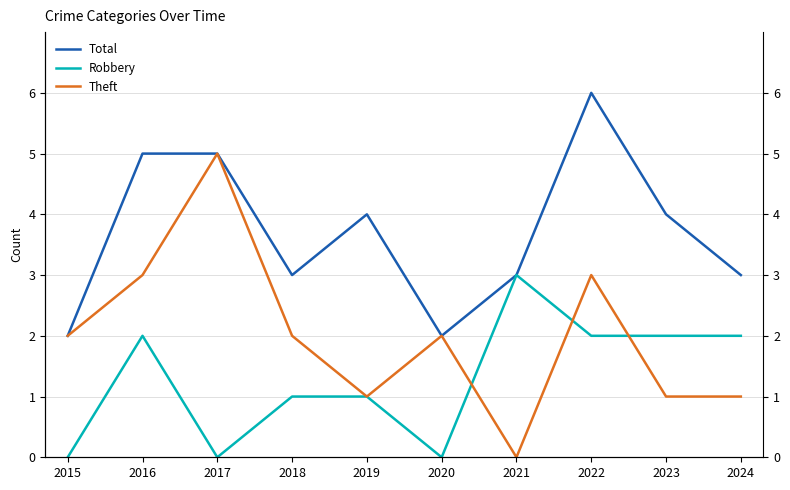

What is the approximate value of Total at 2017?

5